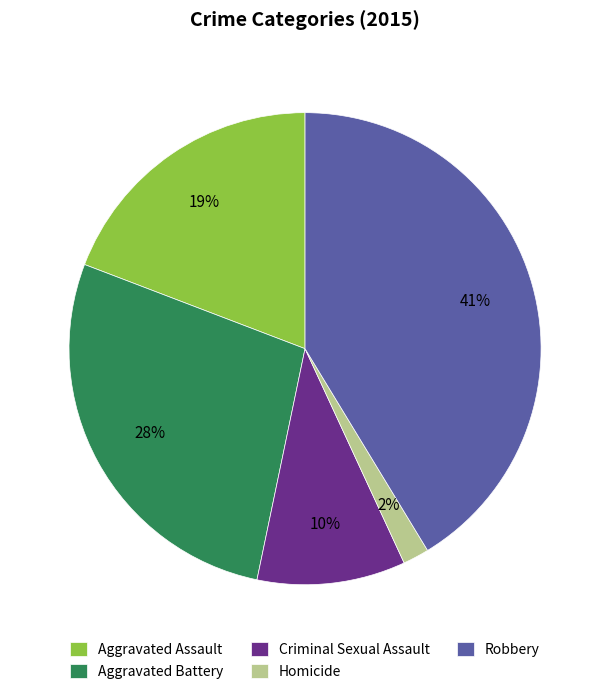

To the nearest percent, what percentage of the pie is Robbery?

41%